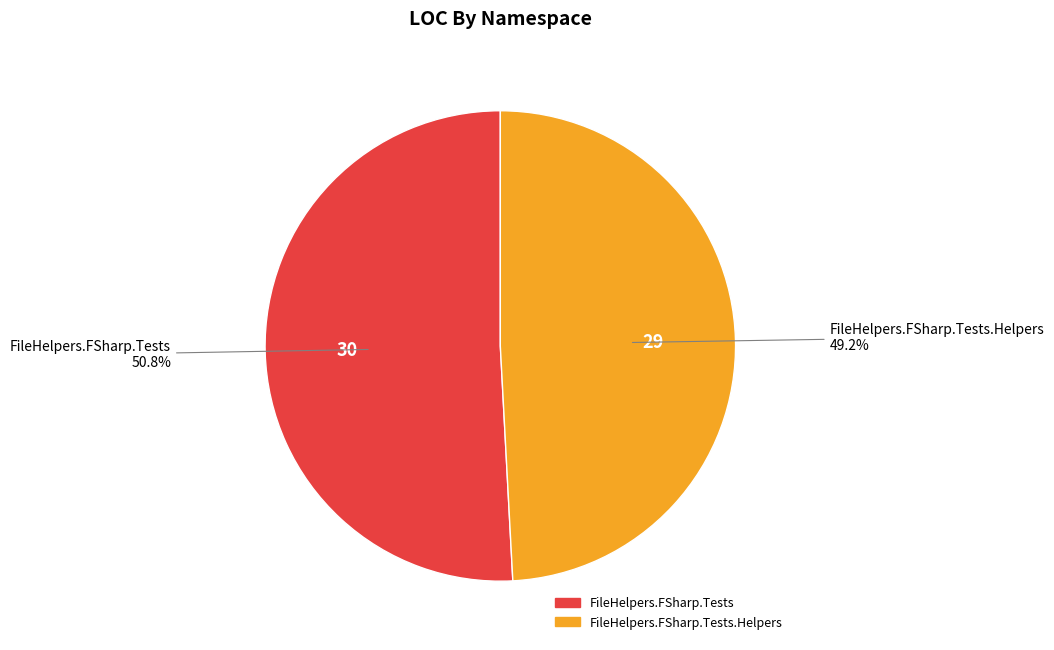

Is there a majority slice in this chart?

Yes